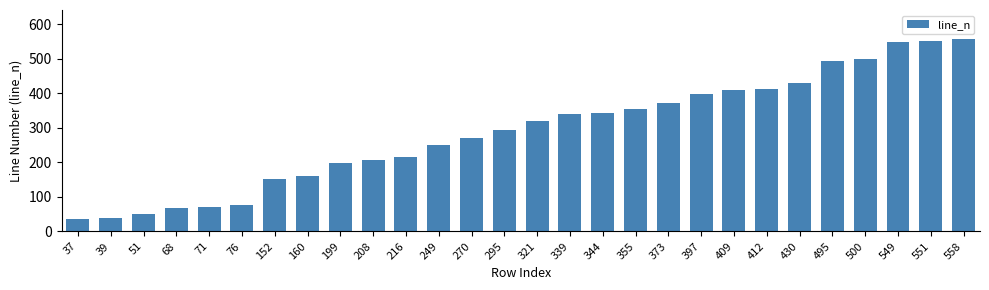

What is the sum of all values?

8124